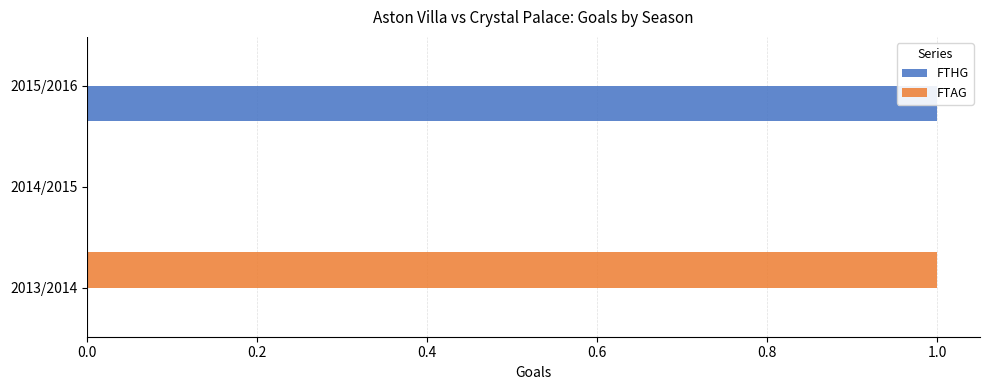

Is the value of FTHG at 0.0 greater than the value of FTAG at 0.0?

No